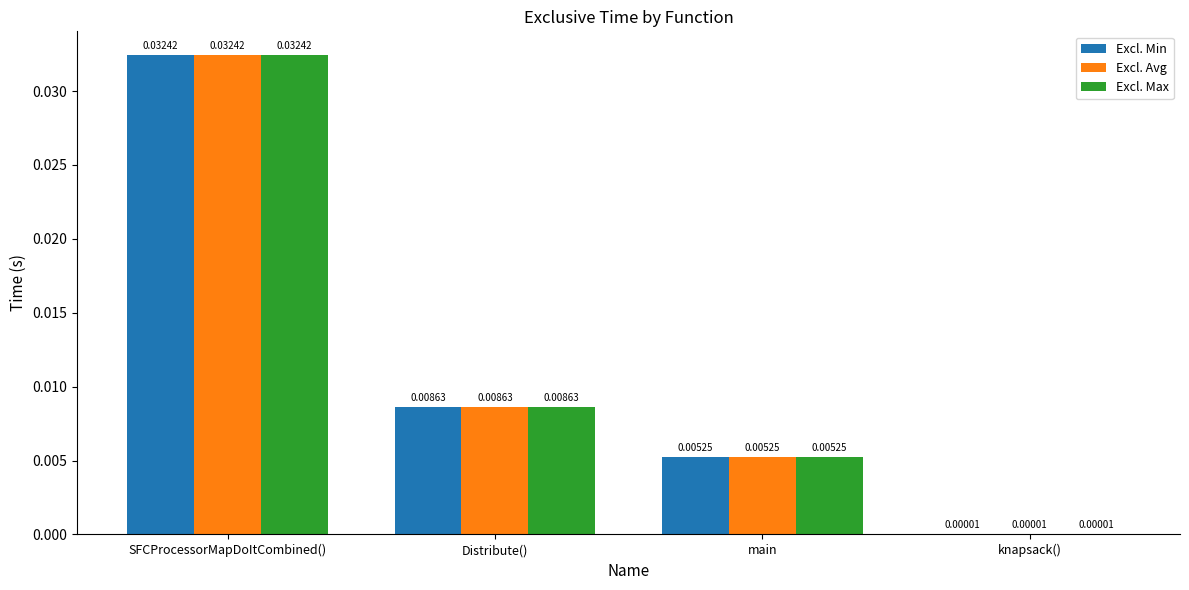

Which category has the highest value in the Excl. Avg series?

SFCProcessorMapDoItCombined()